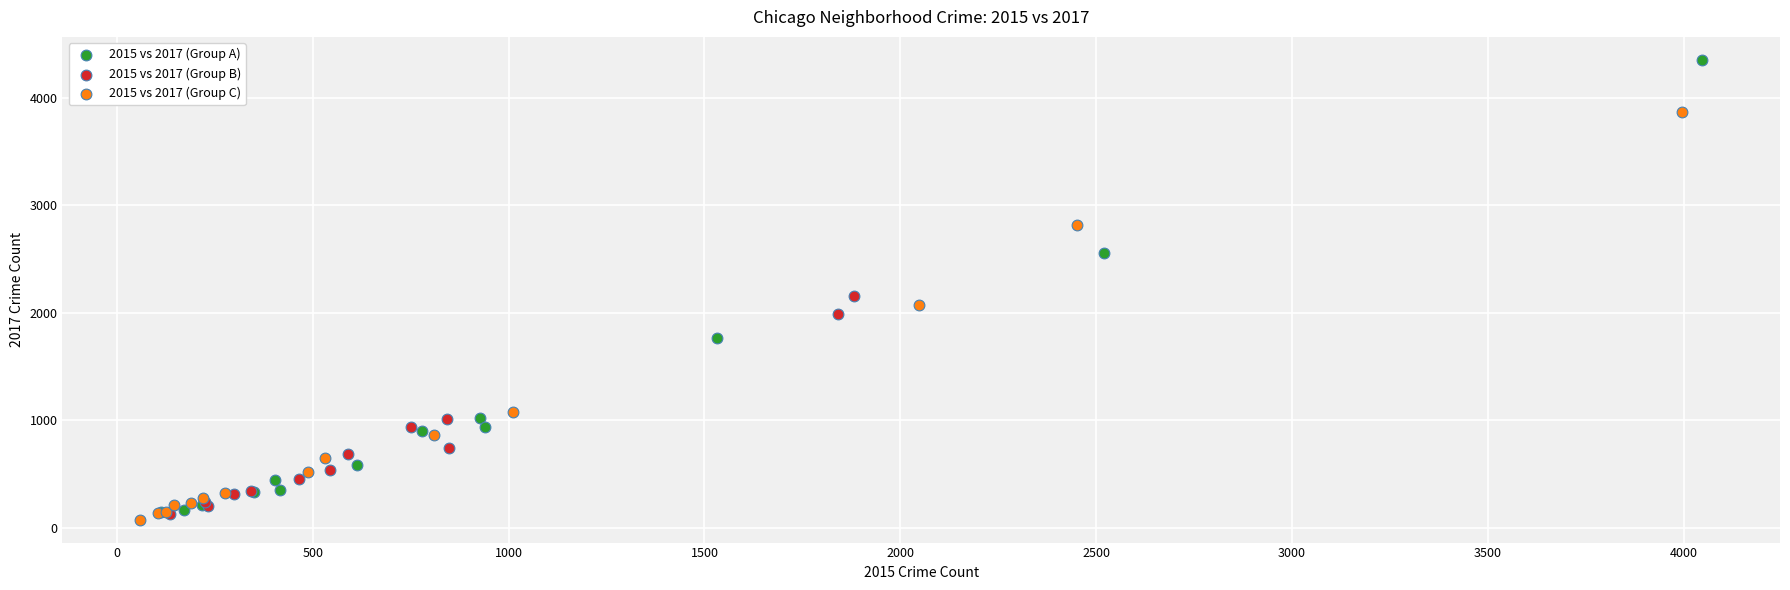

What are all the series names shown in the legend?

2015 vs 2017 (Group A), 2015 vs 2017 (Group B), 2015 vs 2017 (Group C)